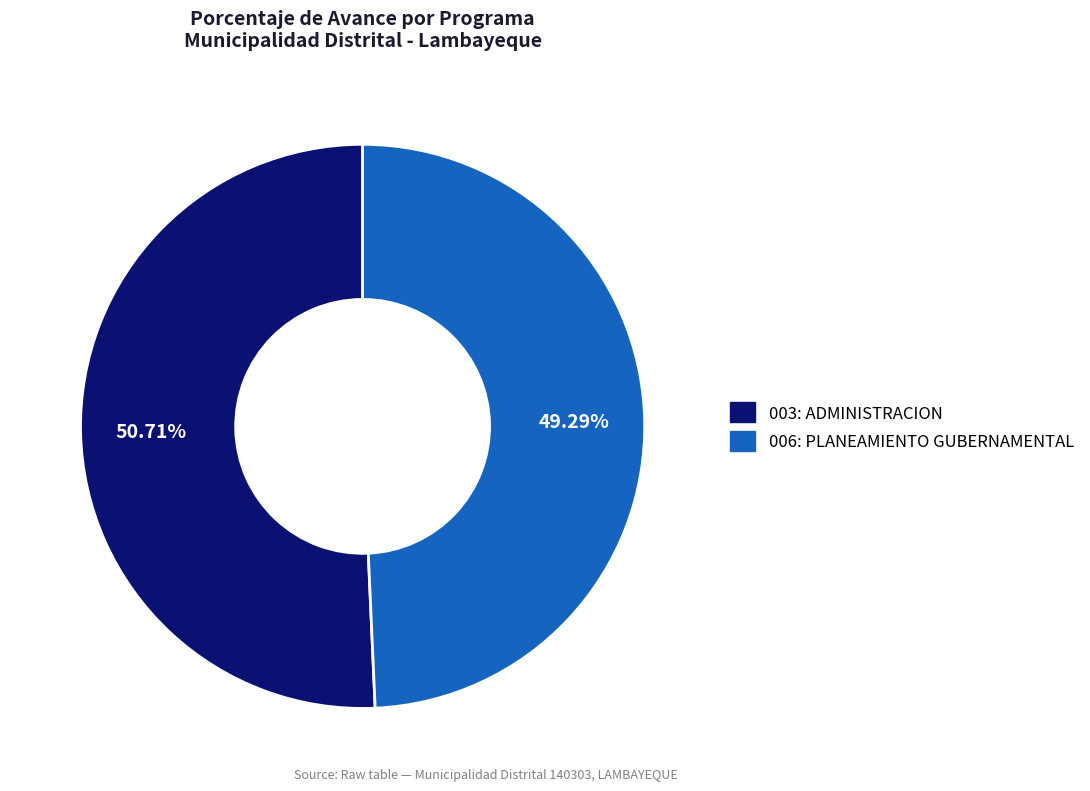

What is the smallest slice in the pie chart?

006: PLANEAMIENTO GUBERNAMENTAL